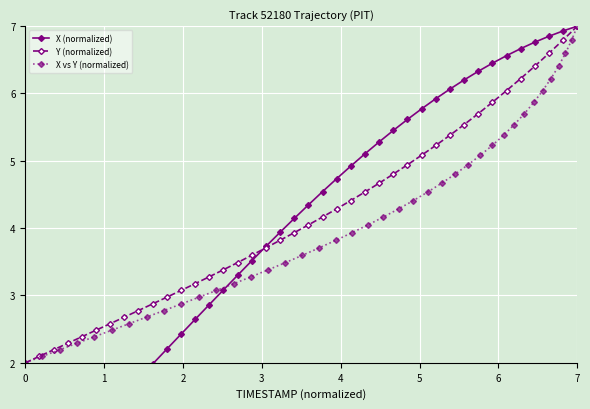

What are all the series names shown in the legend?

X (normalized), Y (normalized), X vs Y (normalized)